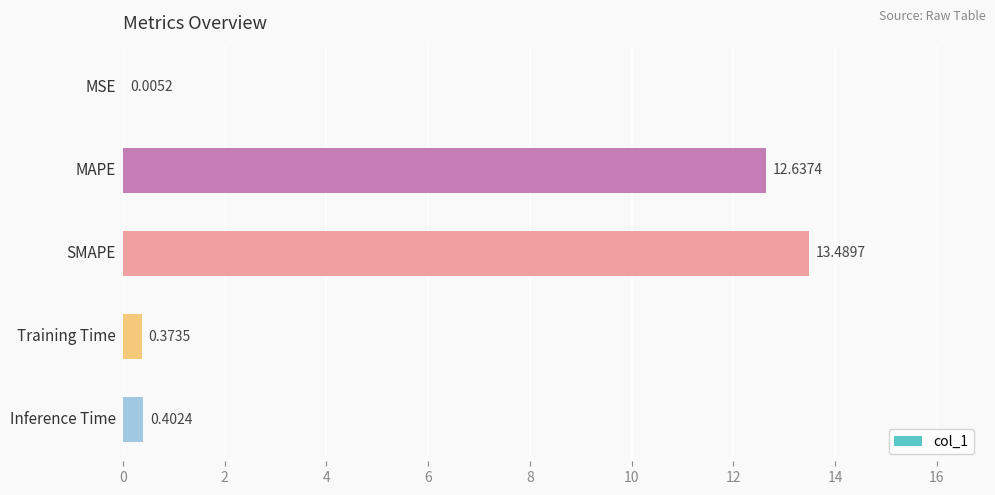

Are the bars horizontal?

Yes